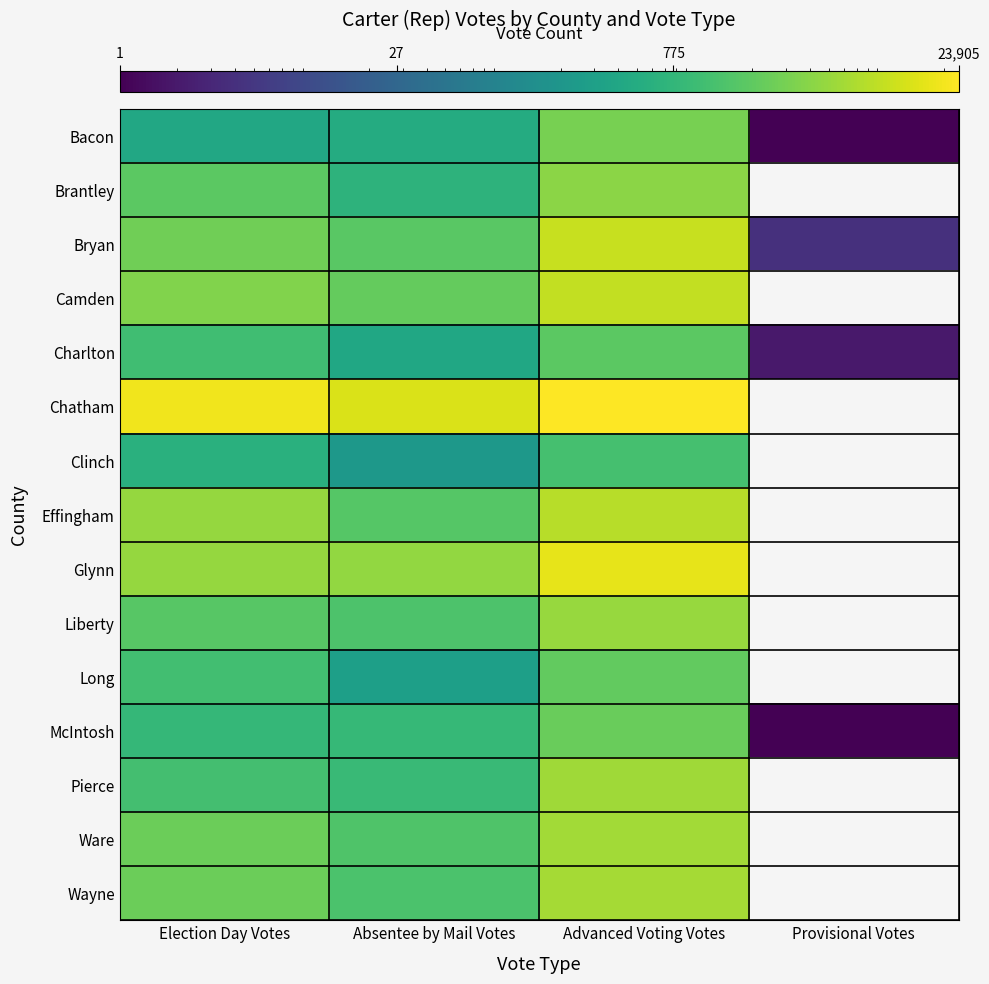

Reading right to left, list all the values displayed in this chart.

Bacon: Provisional Votes=1	Advanced Voting Votes=3000	Absentee by Mail Votes=491	Election Day Votes=418
Brantley: Provisional Votes=0	Advanced Voting Votes=4152	Absentee by Mail Votes=683	Election Day Votes=1903
Bryan: Provisional Votes=4	Advanced Voting Votes=10342	Absentee by Mail Votes=1786	Election Day Votes=2635
Camden: Provisional Votes=0	Advanced Voting Votes=9409	Absentee by Mail Votes=2240	Election Day Votes=3561
Charlton: Provisional Votes=2	Advanced Voting Votes=1863	Absentee by Mail Votes=403	Election Day Votes=1091
Chatham: Provisional Votes=0	Advanced Voting Votes=23905	Absentee by Mail Votes=13624	Election Day Votes=19345
Clinch: Provisional Votes=0	Advanced Voting Votes=1233	Absentee by Mail Votes=219	Election Day Votes=607
Effingham: Provisional Votes=0	Advanced Voting Votes=7945	Absentee by Mail Votes=1692	Election Day Votes=4883
Glynn: Provisional Votes=0	Advanced Voting Votes=16717	Absentee by Mail Votes=4683	Election Day Votes=4768
Liberty: Provisional Votes=0	Advanced Voting Votes=5084	Absentee by Mail Votes=1420	Election Day Votes=1725
Long: Provisional Votes=0	Advanced Voting Votes=2110	Absentee by Mail Votes=293	Election Day Votes=1131
McIntosh: Provisional Votes=1	Advanced Voting Votes=2387	Absentee by Mail Votes=867	Election Day Votes=829
Pierce: Provisional Votes=0	Advanced Voting Votes=5638	Absentee by Mail Votes=944	Election Day Votes=1186
Ware: Provisional Votes=0	Advanced Voting Votes=5836	Absentee by Mail Votes=1470	Election Day Votes=2521
Wayne: Provisional Votes=0	Advanced Voting Votes=6108	Absentee by Mail Votes=1363	Election Day Votes=2444